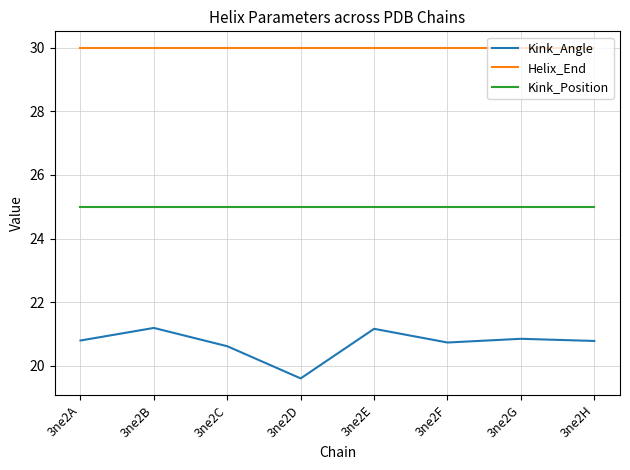

What is the approximate value of Helix_End at 3ne2E?

30.0